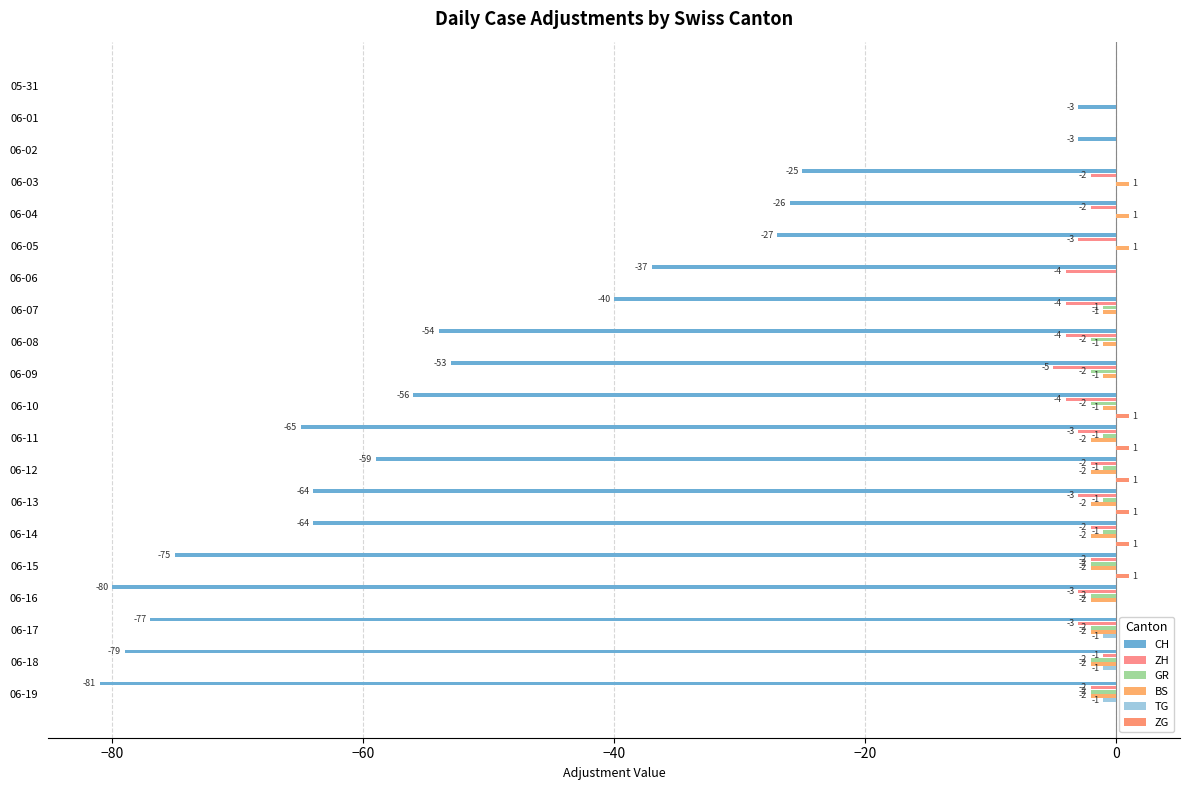

How many data points does each series have?

20